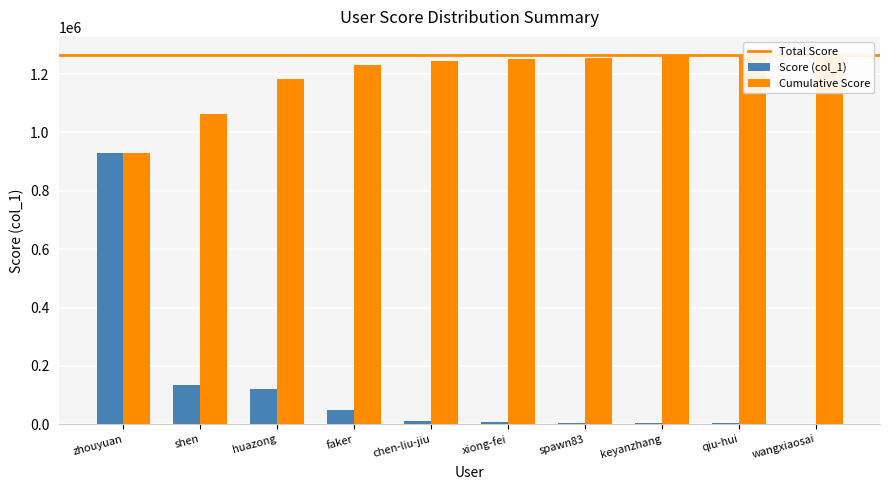

The chart shows a value of 77762 at faker. True or false?

False